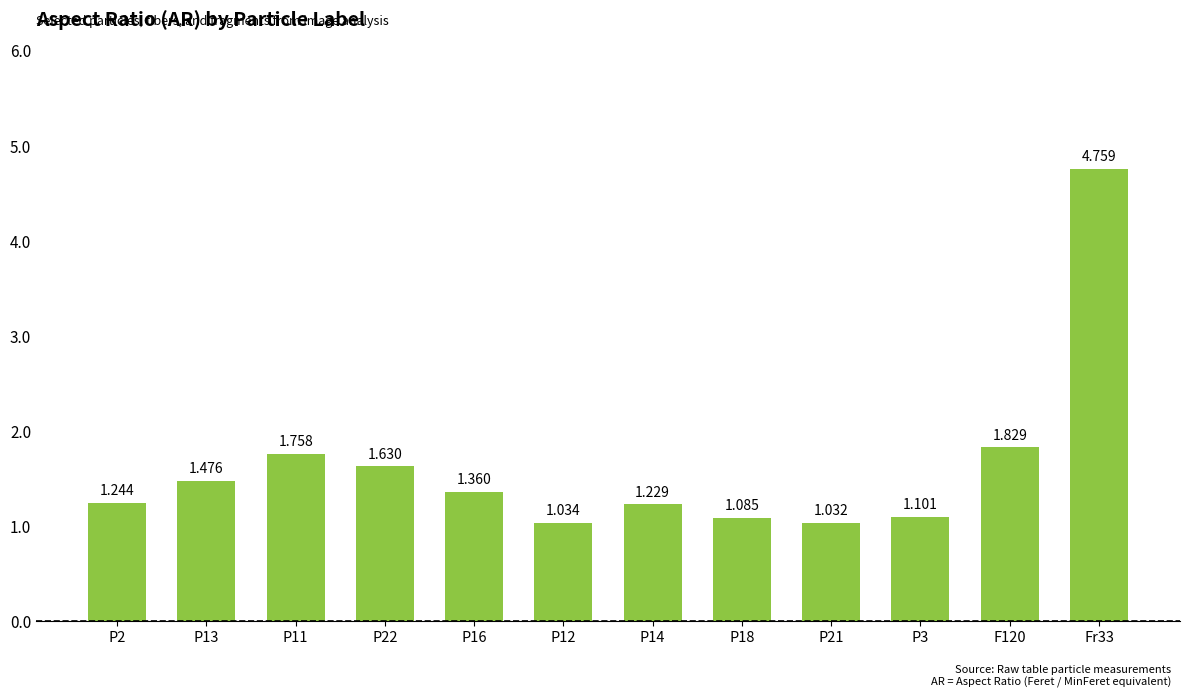

What is the difference between the maximum and minimum values?

3.7